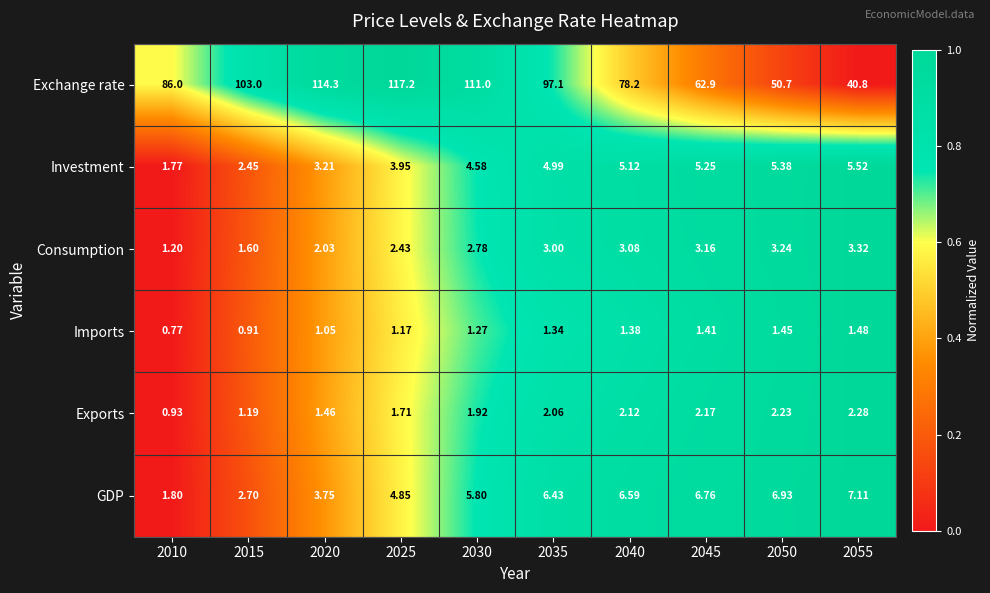

Which series has the largest total across all categories?

Exchange rate